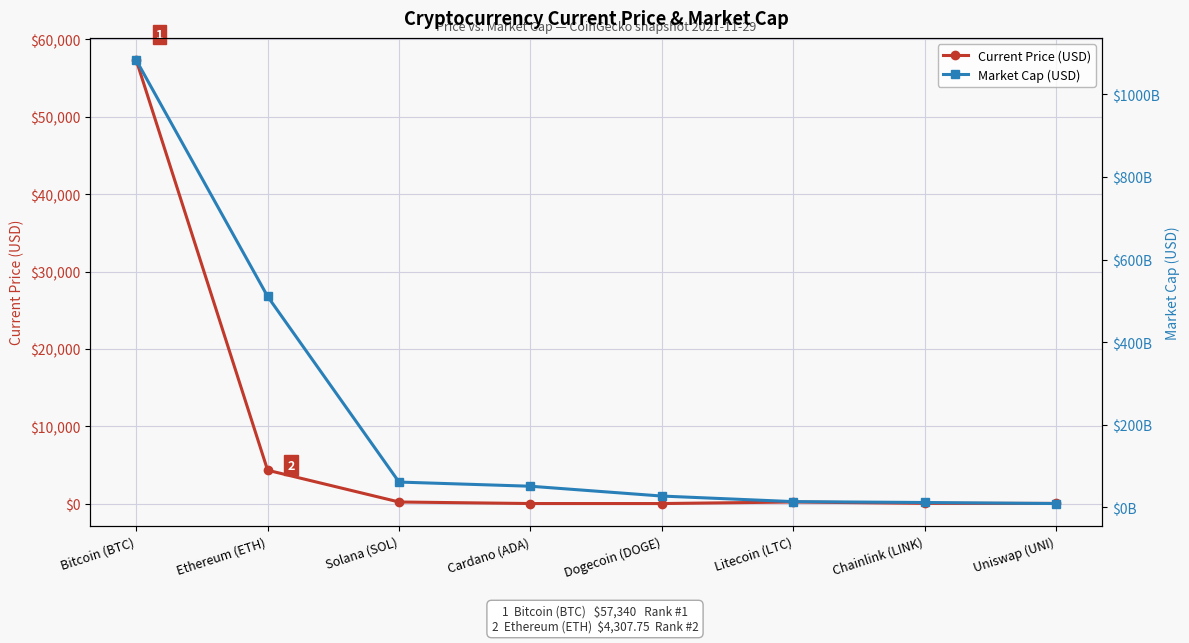

What value does the Market Cap (USD) series have at Dogecoin (DOGE)?

27207919208.0